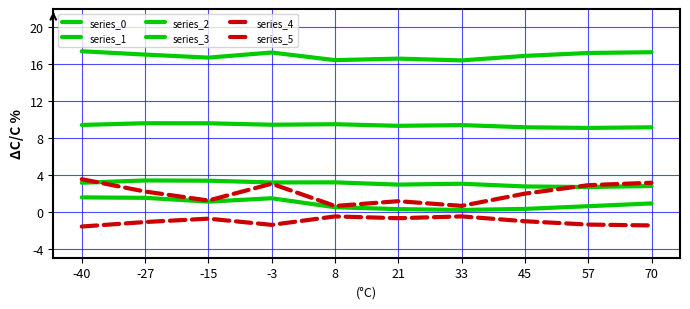

Does the chart display data point markers on the line(s)?

No